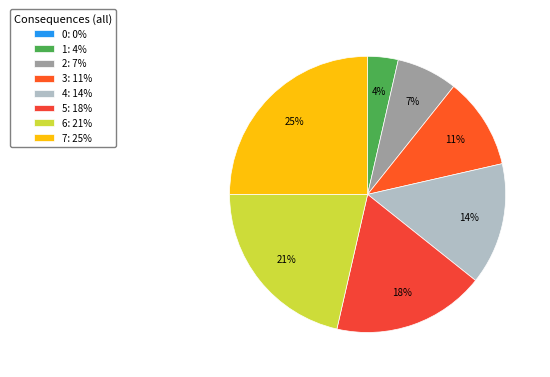

Which category has the biggest portion of the pie?

7